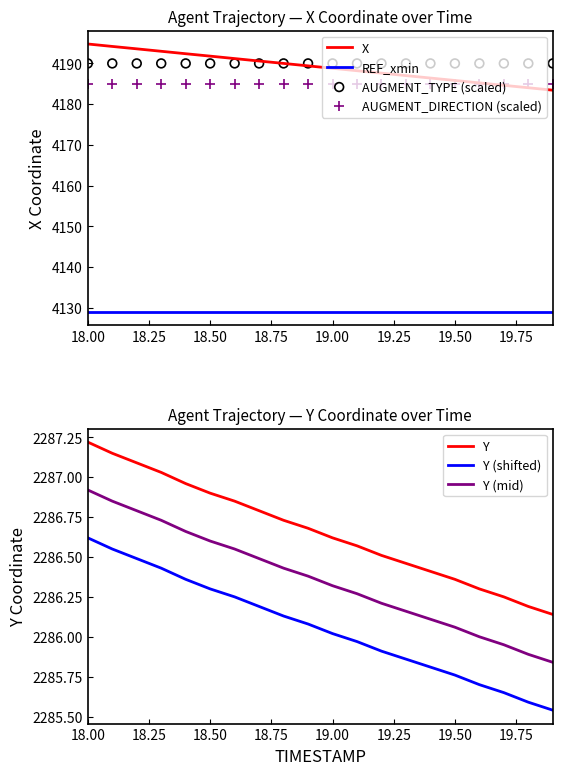

True or false: REF_xmin and X cross at least once.

False